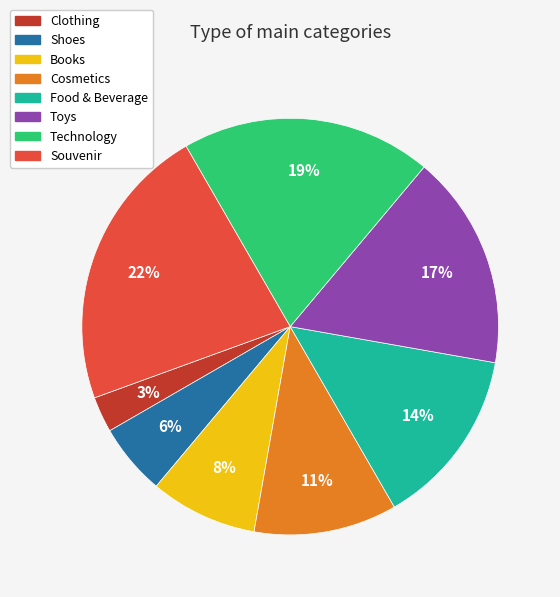

To the nearest percent, what is the difference between the largest and smallest slice percentages?

19%